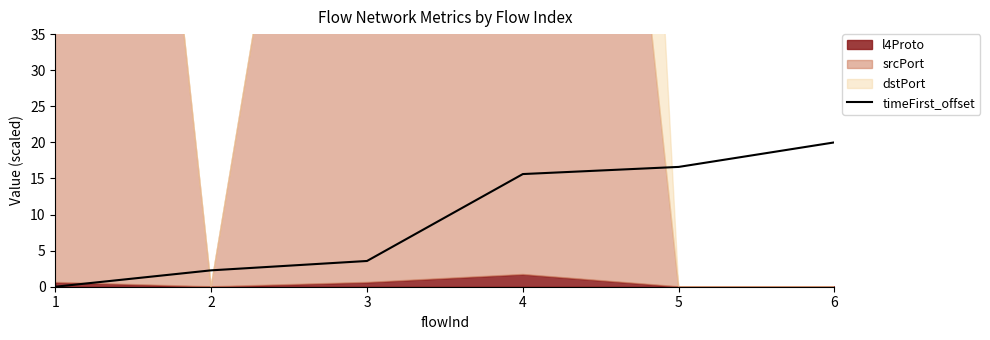

Is it true that the value at 1 is 0.0?

True